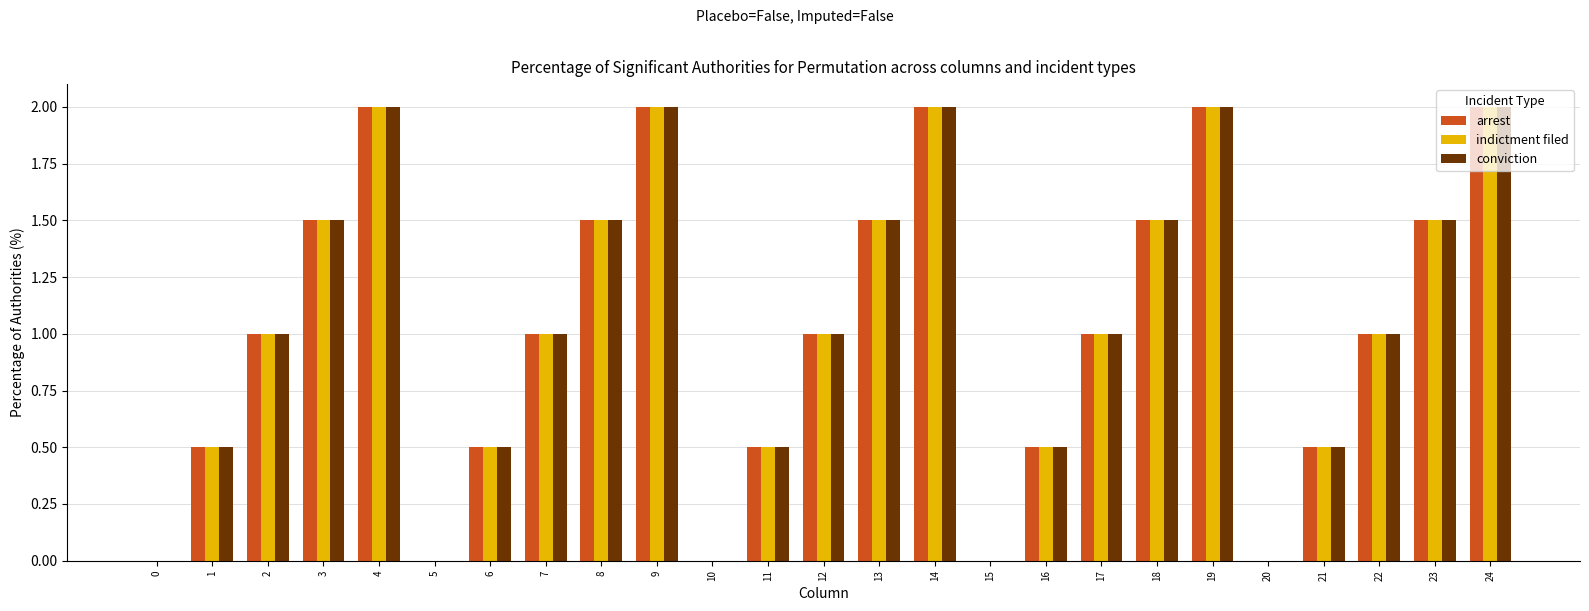

Reading left to right, transcribe all the data shown in this chart.

arrest: 0.0	0.5	1.0	1.5	2.0	0.0	0.5	1.0	1.5	2.0	0.0	0.5	1.0	1.5	2.0	0.0	0.5	1.0	1.5	2.0	0.0	0.5	1.0	1.5	2.0
indictment filed: 0.0	0.5	1.0	1.5	2.0	0.0	0.5	1.0	1.5	2.0	0.0	0.5	1.0	1.5	2.0	0.0	0.5	1.0	1.5	2.0	0.0	0.5	1.0	1.5	2.0
conviction: 0.0	0.5	1.0	1.5	2.0	0.0	0.5	1.0	1.5	2.0	0.0	0.5	1.0	1.5	2.0	0.0	0.5	1.0	1.5	2.0	0.0	0.5	1.0	1.5	2.0